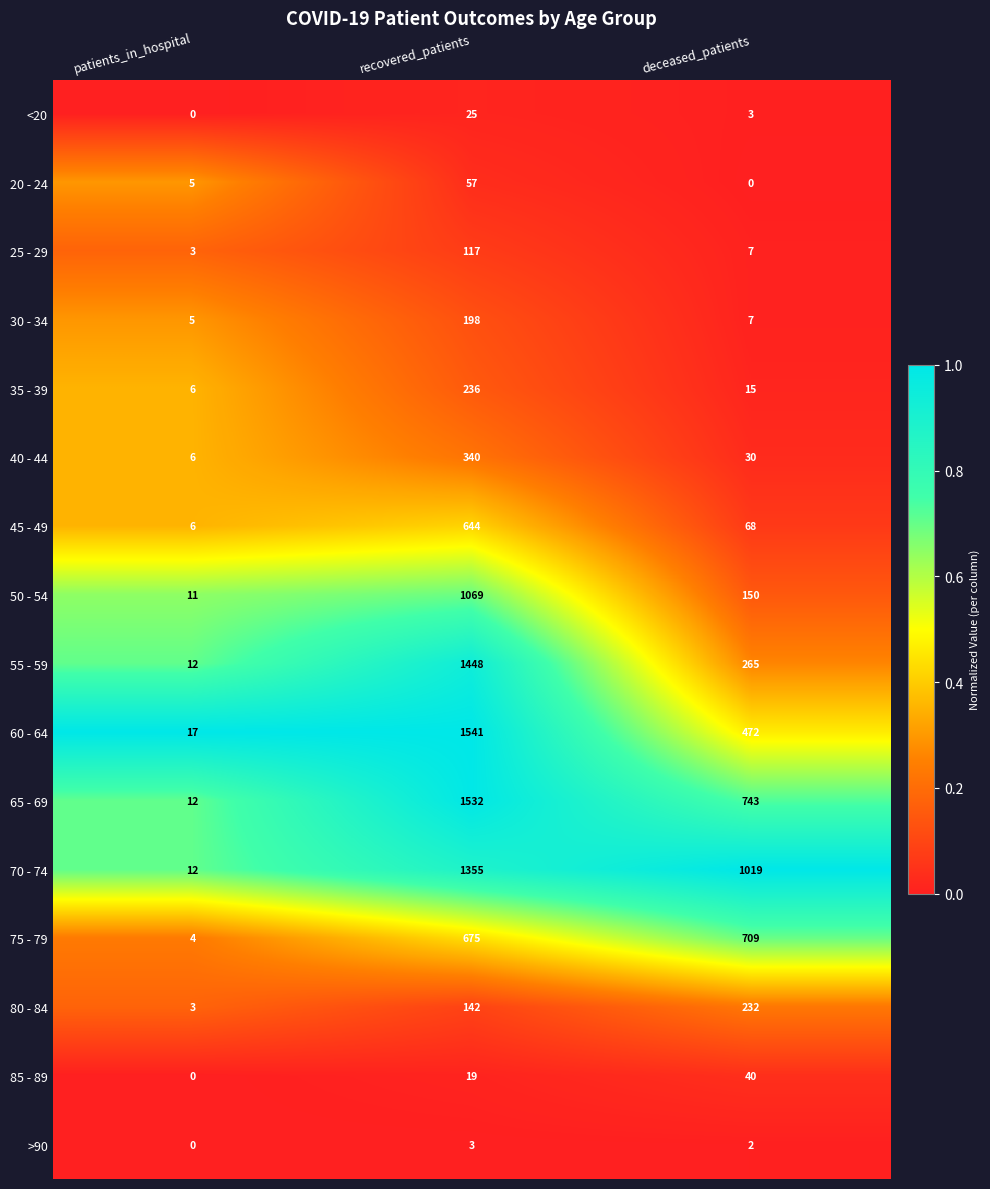

Where is 30 - 34 nearest to the value 101?

deceased_patients